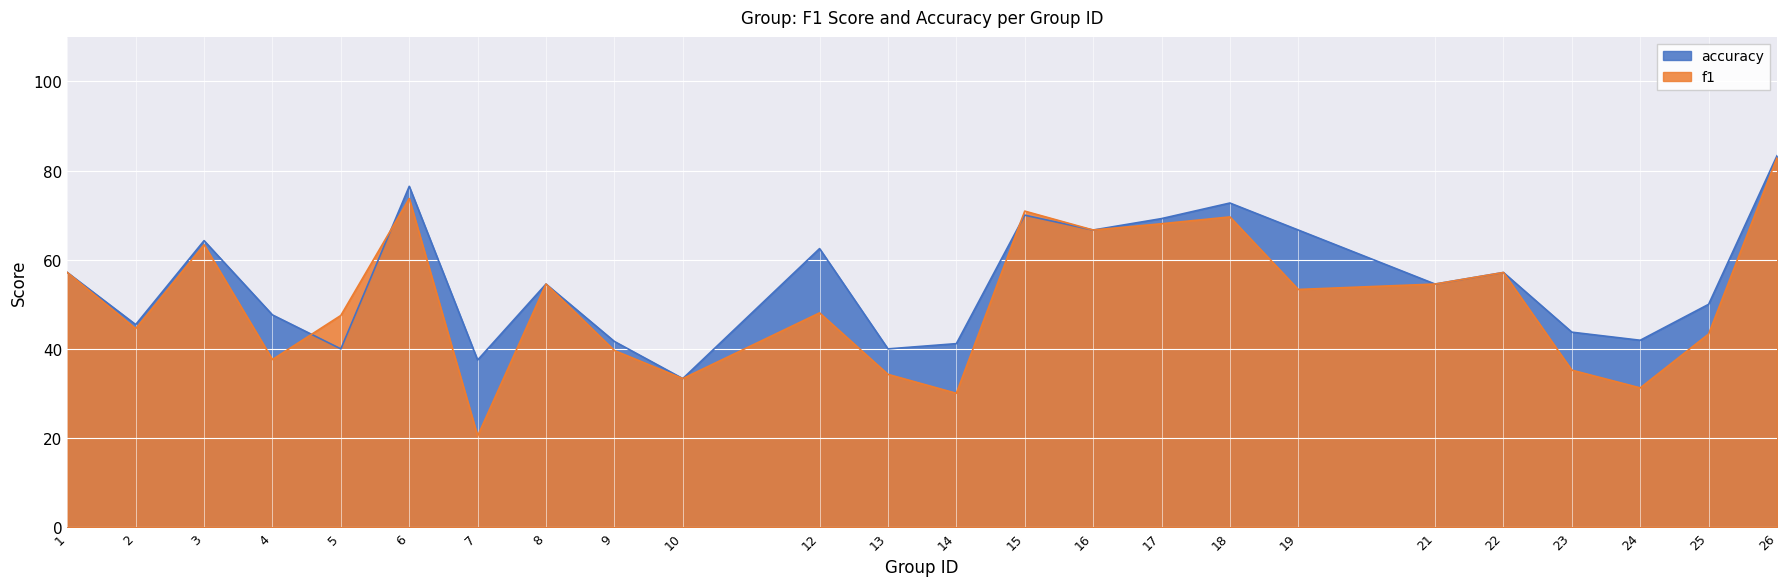

Reading left to right, extract all data points from this chart.

f1: 1=57.1	2=44.5	3=63.4	4=37.6	5=47.5	6=73.7	7=20.5	8=54.5	9=39.6	10=33.3	12=48.1	13=34.3	14=30.0	15=70.9	16=66.7	17=68.1	18=69.6	19=53.3	21=54.5	22=57.1	23=35.2	24=31.2	25=43.3	26=82.9
accuracy: 1=57.1	2=45.5	3=64.3	4=47.6	5=40.0	6=76.5	7=37.5	8=54.5	9=41.7	10=33.3	12=62.5	13=40.0	14=41.2	15=70.0	16=66.7	17=69.2	18=72.7	19=66.7	21=54.5	22=57.1	23=43.8	24=41.9	25=50.0	26=83.3